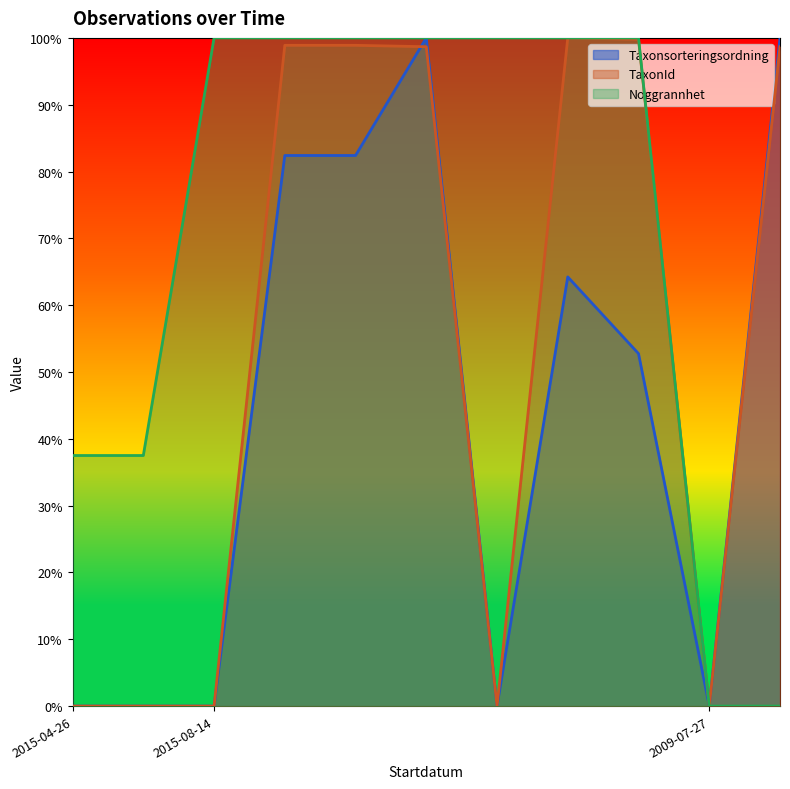

How many categories are shown in the chart?

11